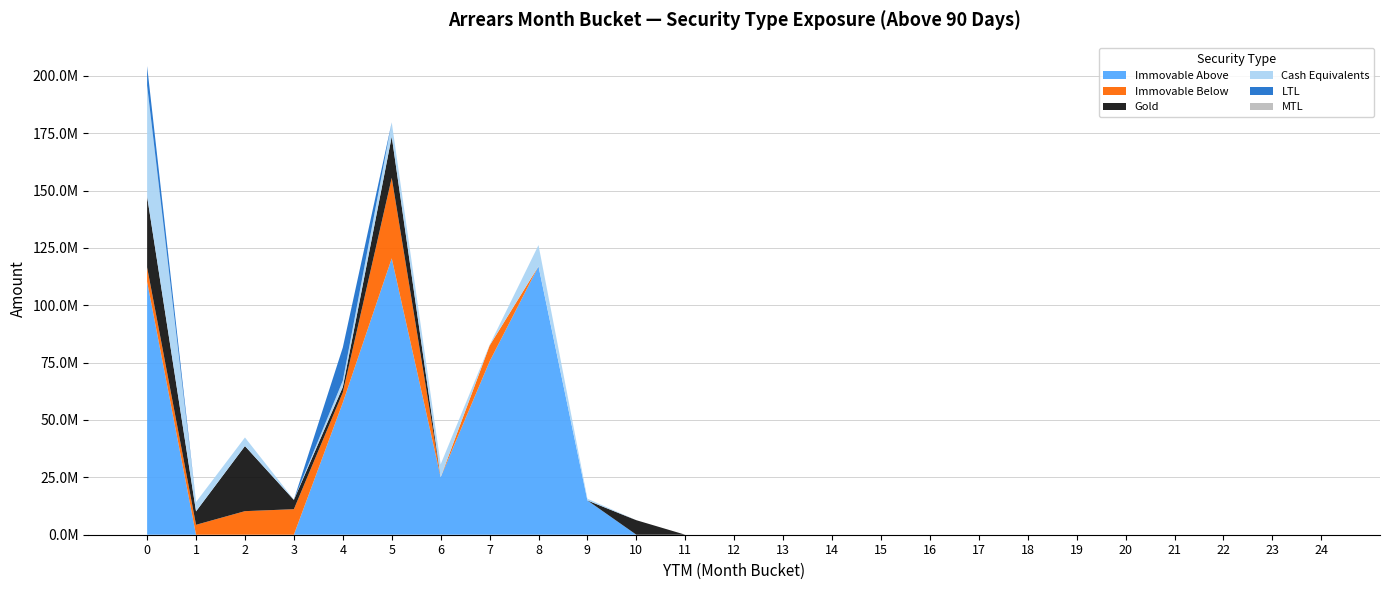

Reading left to right, what are all the values shown in this chart?

Immovable Above: 0=110252971.2	1=0.0	2=0.0	3=0.0	4=57551894.2	5=120453875.3	6=25064397.3	7=75511170.8	8=117005807.5	9=14945363.4	10=0.0	11=0.0	12=0.0	13=0.0	14=0.0	15=0.0	16=0.0	17=0.0	18=0.0	19=0.0	20=0.0	21=0.0	22=0.0	23=0.0	24=0.0
Immovable Below: 0=6273936.5	1=4325667.3	2=10274735.0	3=11125898.7	4=4447468.1	5=35091768.7	6=0.0	7=6908803.9	8=0.0	9=0.0	10=0.0	11=0.0	12=0.0	13=0.0	14=0.0	15=0.0	16=0.0	17=0.0	18=0.0	19=0.0	20=0.0	21=0.0	22=0.0	23=0.0	24=0.0
Gold: 0=30891472.1	1=5850512.5	2=28372314.9	3=4047861.3	4=2358360.2	5=17953217.8	6=0.0	7=0.0	8=0.0	9=0.0	10=6327415.6	11=0.0	12=0.0	13=0.0	14=0.0	15=0.0	16=0.0	17=0.0	18=0.0	19=0.0	20=0.0	21=0.0	22=0.0	23=0.0	24=0.0
Cash Equivalents: 0=48372631.4	1=4085593.0	2=3740757.6	3=138482.2	4=2776101.9	5=6258738.5	6=5600000.0	7=237431.4	8=9220747.6	9=745189.3	10=0.0	11=0.0	12=0.0	13=0.0	14=0.0	15=0.0	16=0.0	17=0.0	18=0.0	19=0.0	20=0.0	21=0.0	22=0.0	23=0.0	24=0.0
LTL: 0=8455187.4	1=0.0	2=0.0	3=0.0	4=14453358.8	5=0.0	6=0.0	7=0.0	8=0.0	9=0.0	10=0.0	11=0.0	12=0.0	13=0.0	14=0.0	15=0.0	16=0.0	17=0.0	18=0.0	19=0.0	20=0.0	21=0.0	22=0.0	23=0.0	24=0.0
MTL: 0=0.0	1=0.0	2=0.0	3=0.0	4=0.0	5=0.0	6=0.0	7=0.0	8=0.0	9=0.0	10=0.0	11=0.0	12=0.0	13=0.0	14=0.0	15=0.0	16=0.0	17=0.0	18=0.0	19=0.0	20=0.0	21=0.0	22=0.0	23=0.0	24=0.0